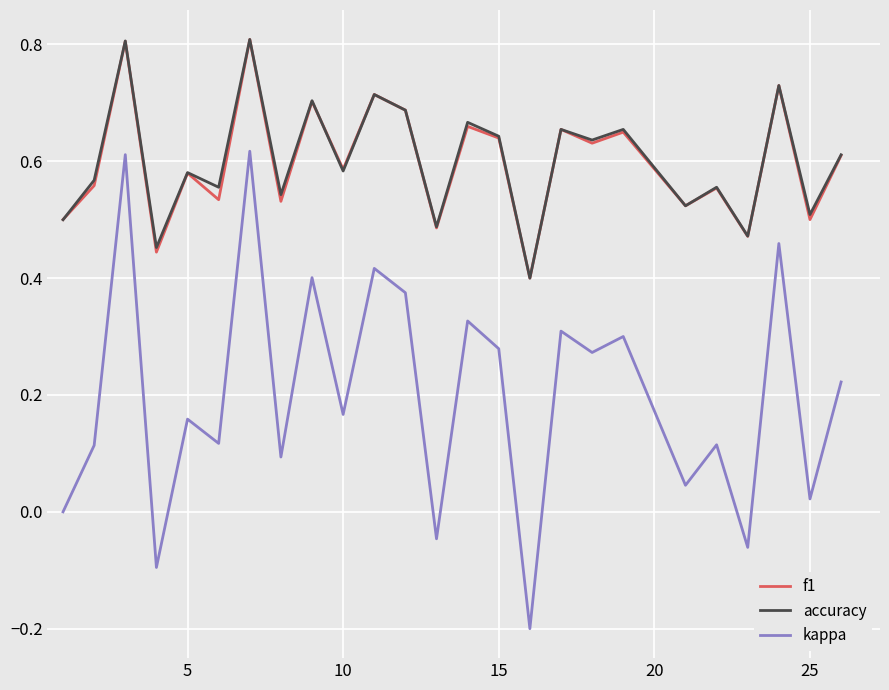

True or false: accuracy and kappa intersect in this chart.

False